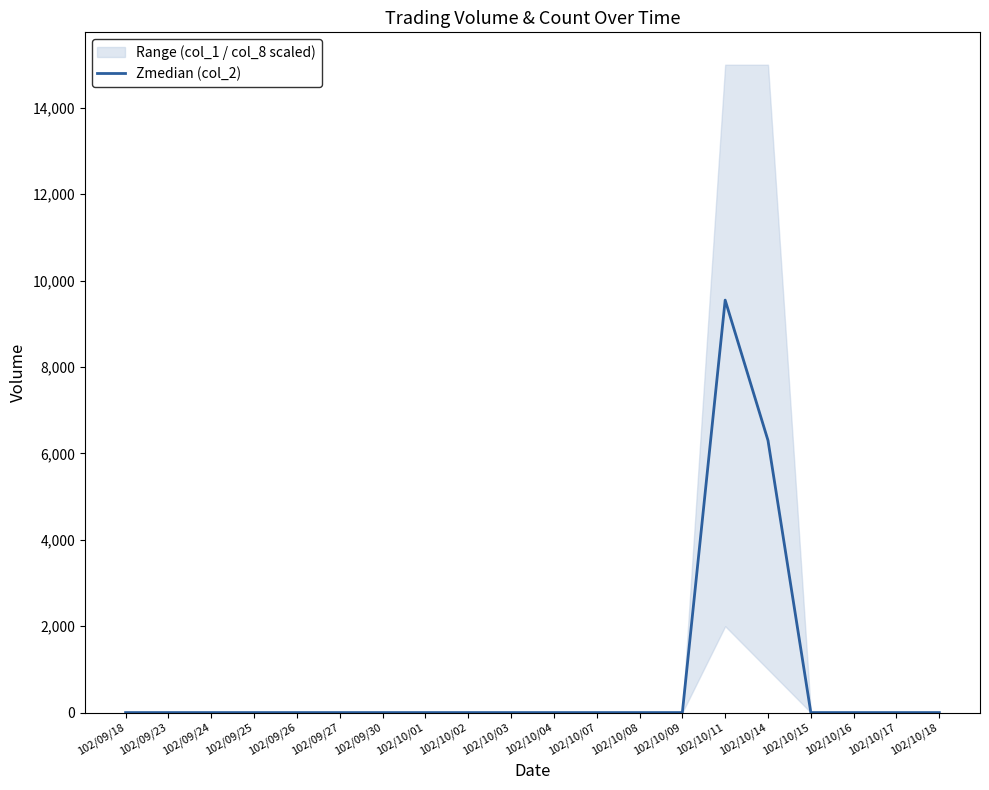

Between 102/10/18 and 102/10/09, which is larger?

102/10/18